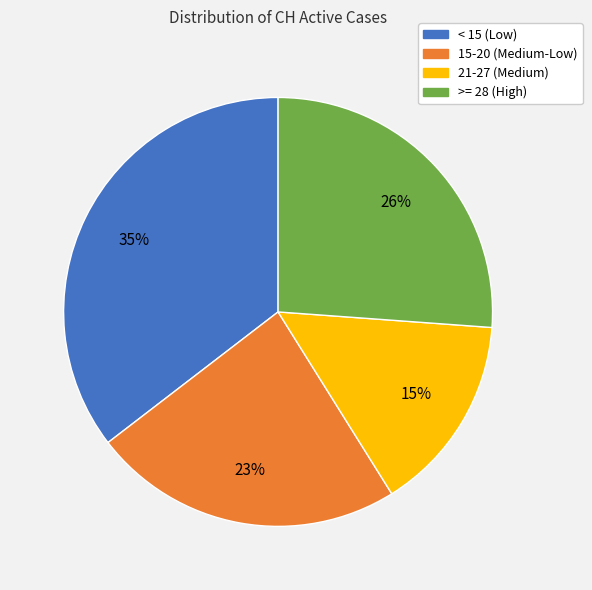

Is there a majority slice in this chart?

No